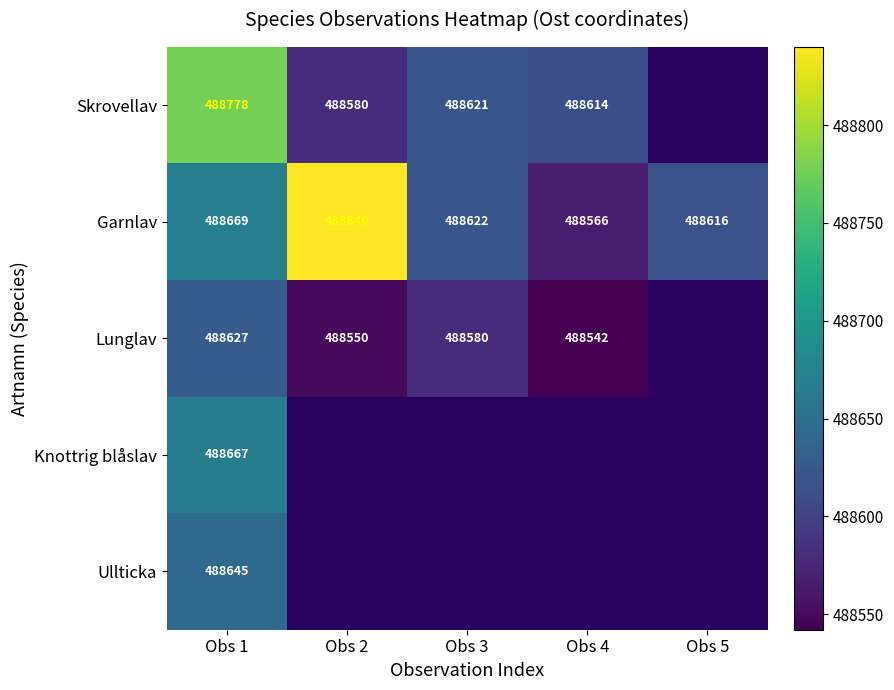

Is it true that Skrovellav equals 720282 at Obs 3?

False